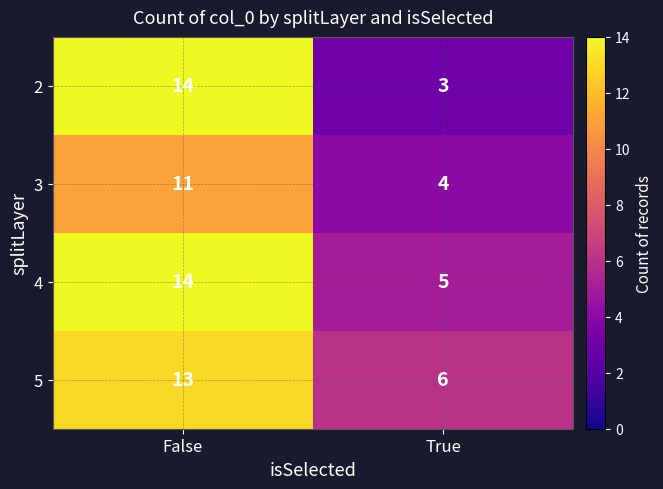

At which label is 4 closest to 9?

True